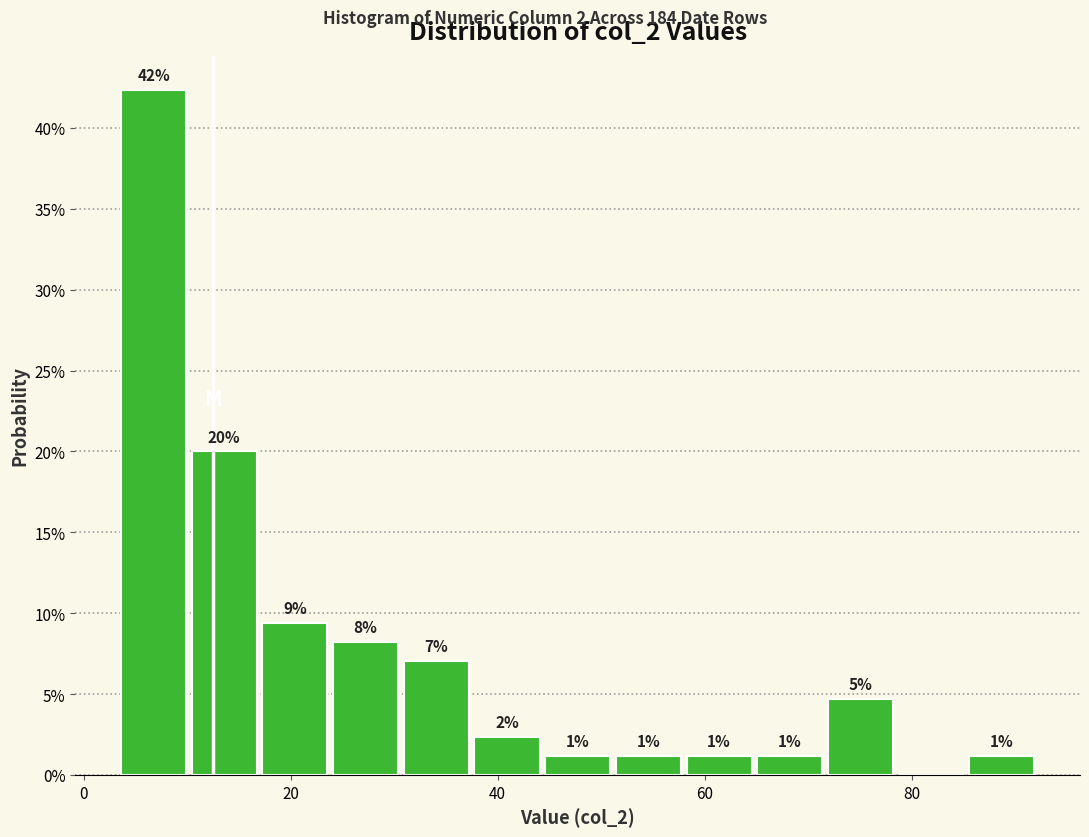

Around what value on the x-axis is the tallest bar? Give the approximate position of its centre, as read against the axis.

6